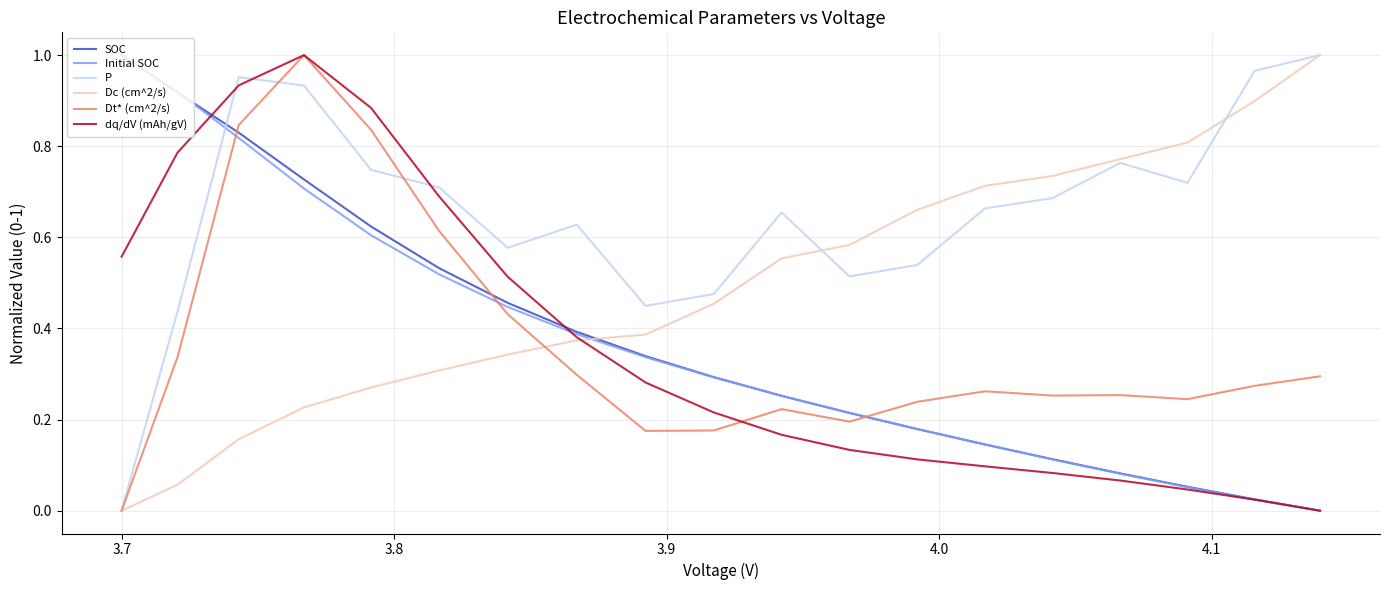

How many positive values does the dq/dV (mAh/gV) series have?

18